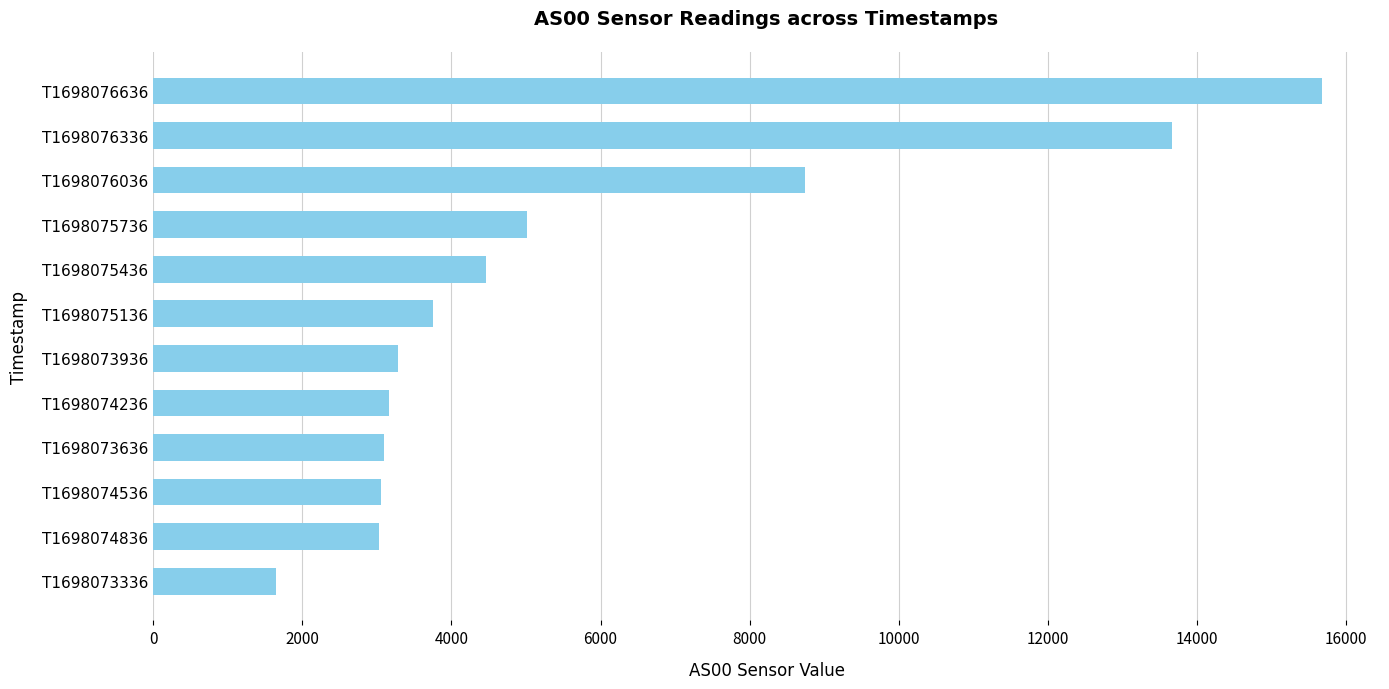

What value does the data have at T1698074536, to the nearest 50?

3050